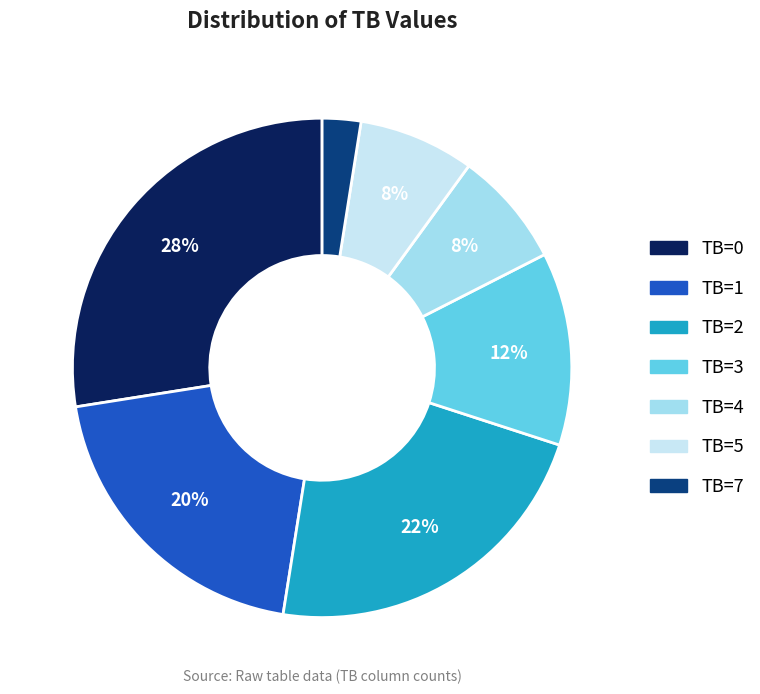

Does any single category account for the majority?

No